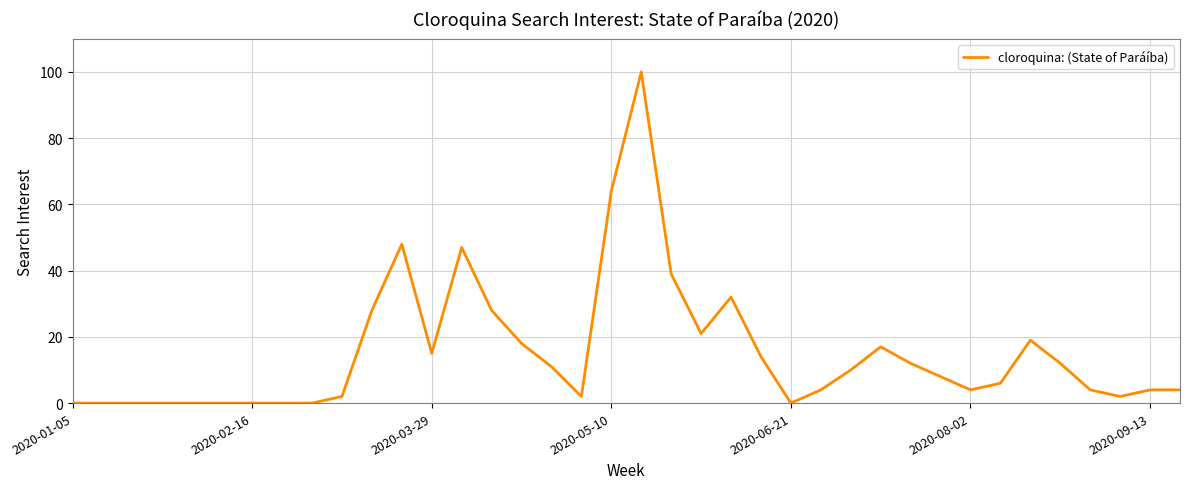

What is the difference between the maximum and minimum values?

100